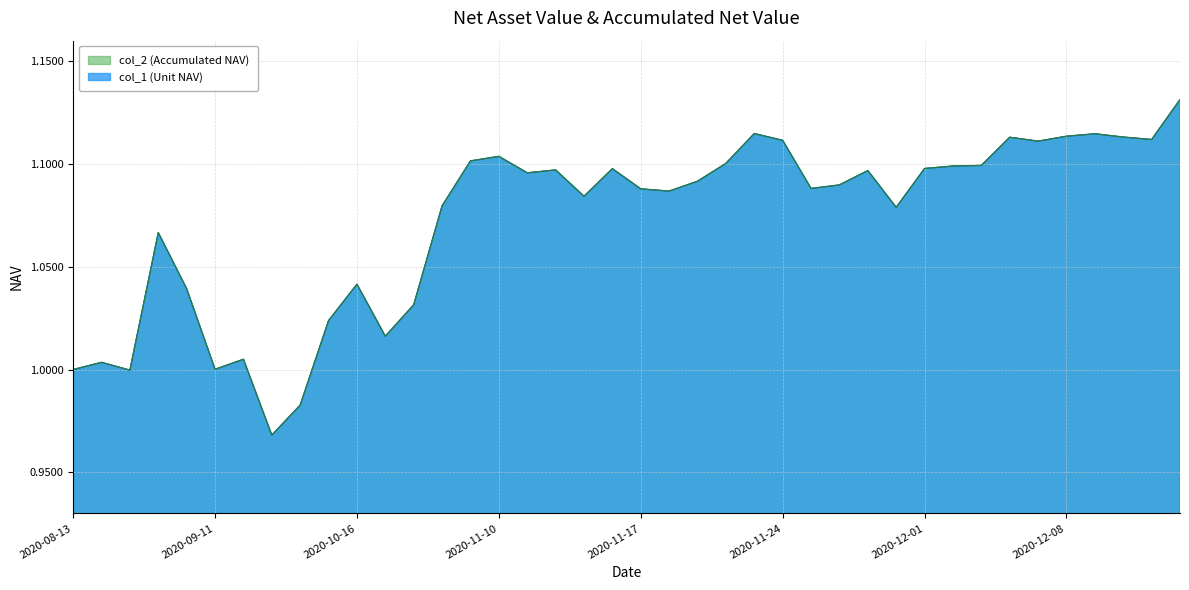

How many interior local valleys does the col_1 series have?

11